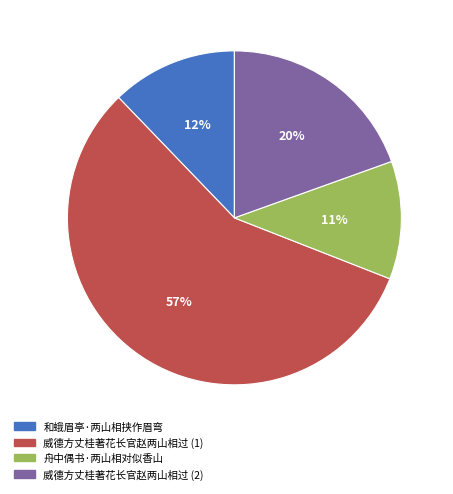

To the nearest percent, what is the average slice percentage?

25%